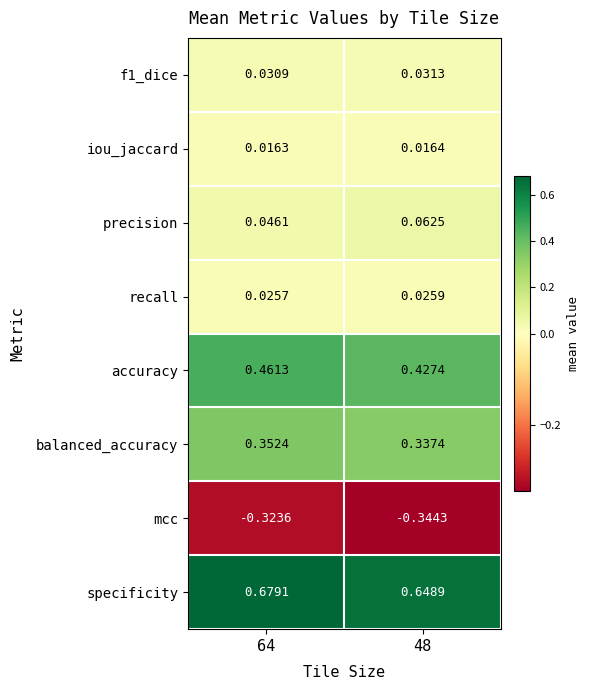

Which series has the widest spread of values?

accuracy